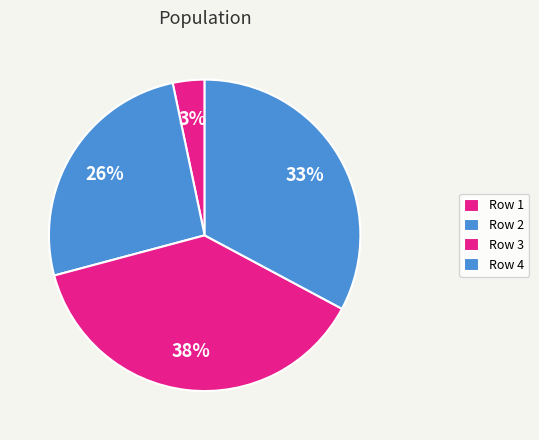

How many segments does this pie chart have?

4